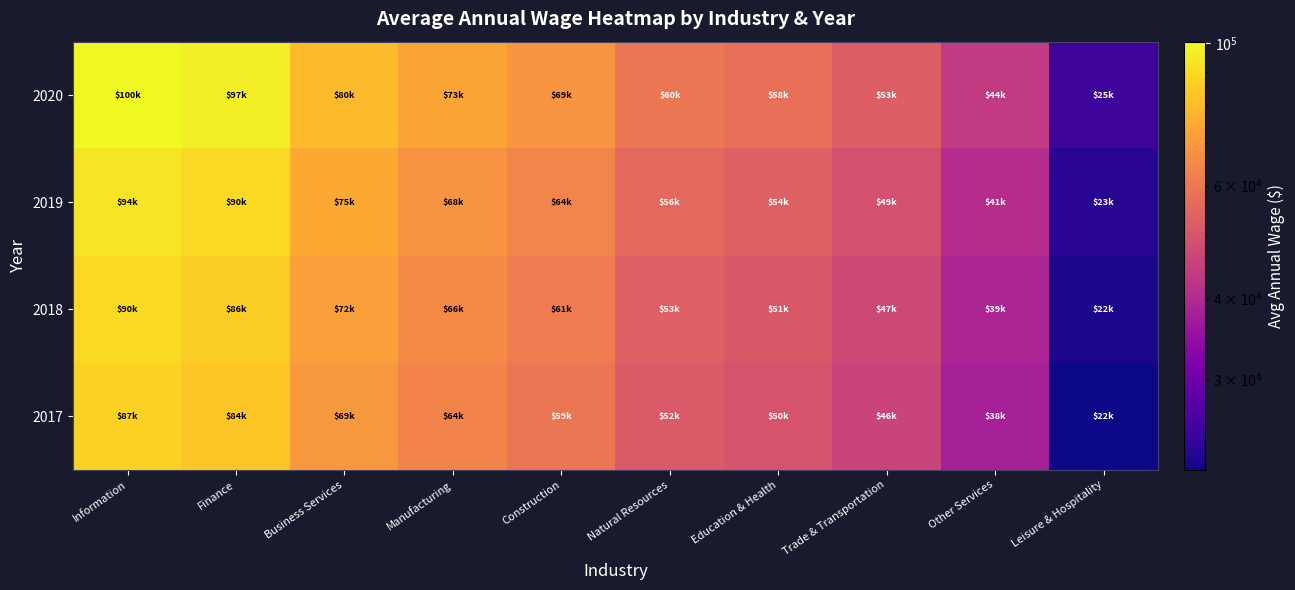

What is the total value across all series at Trade & Transportation?

195684.8